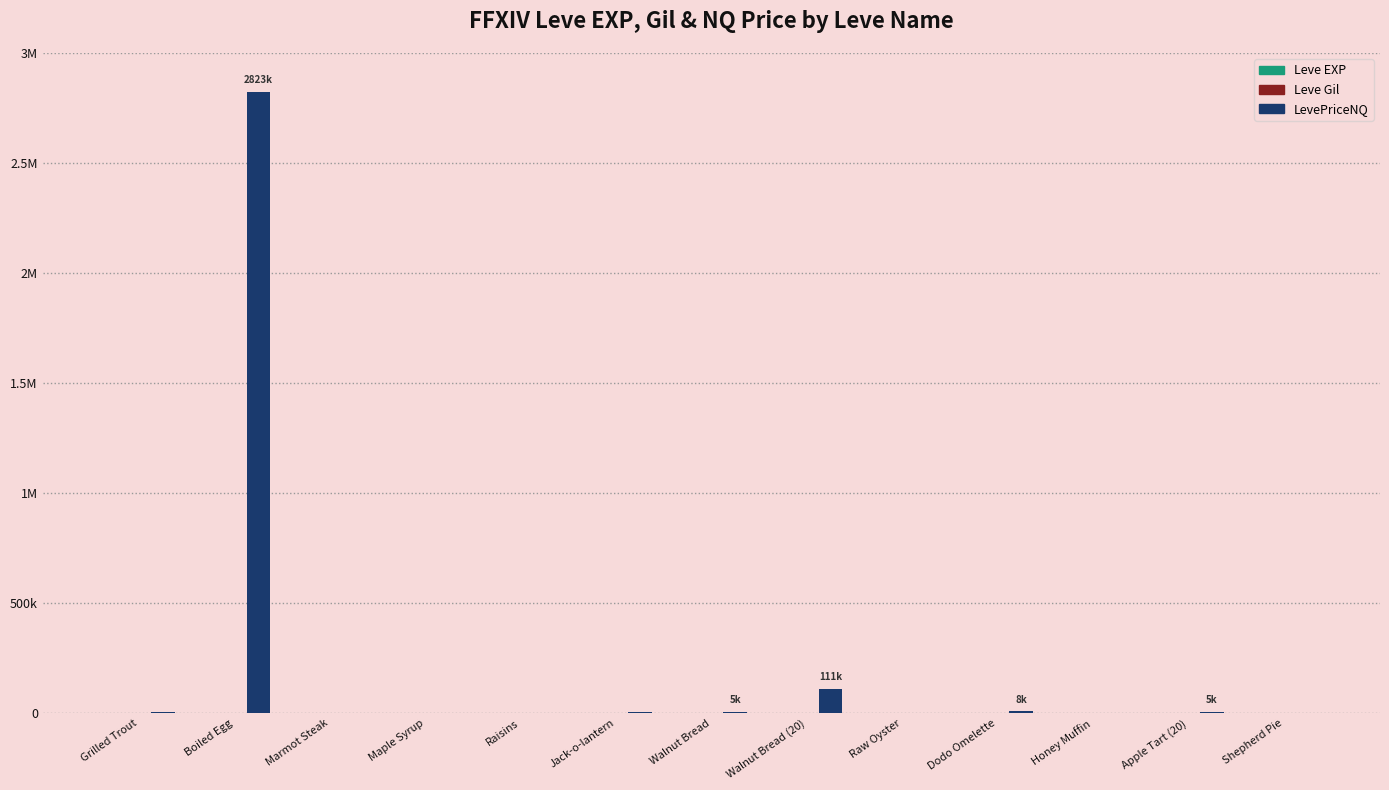

Between Maple Syrup and Raisins, which is larger?

Maple Syrup